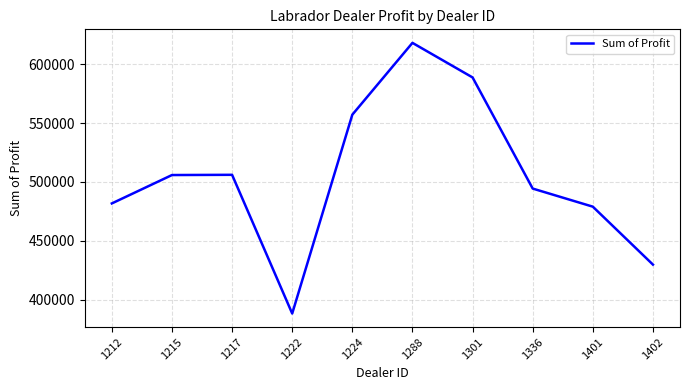

What is the approximate value at 1402?

429714.5